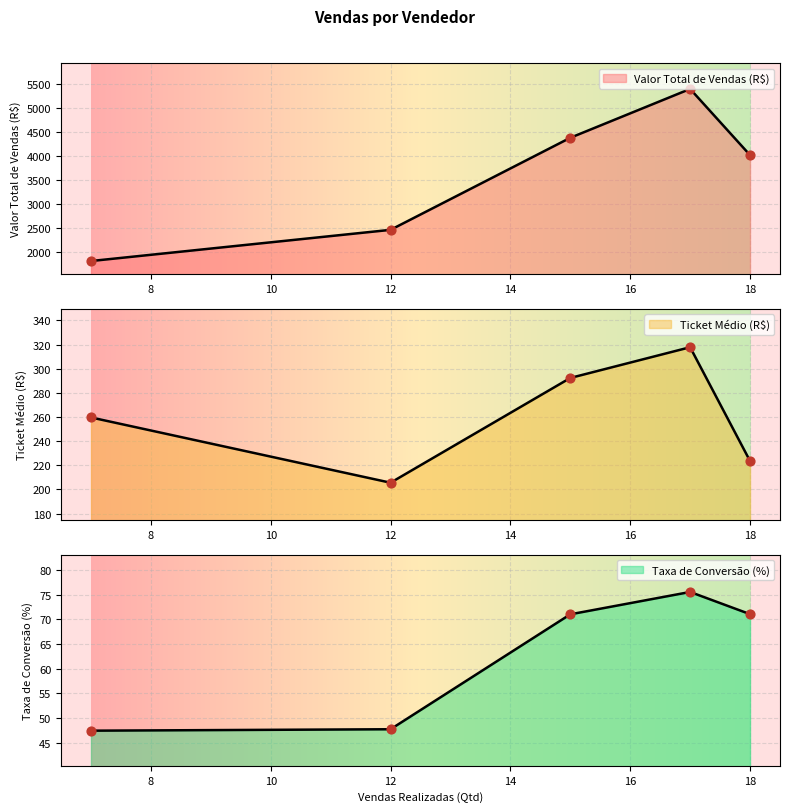

At how many categories does at least one series exceed 3898?

3